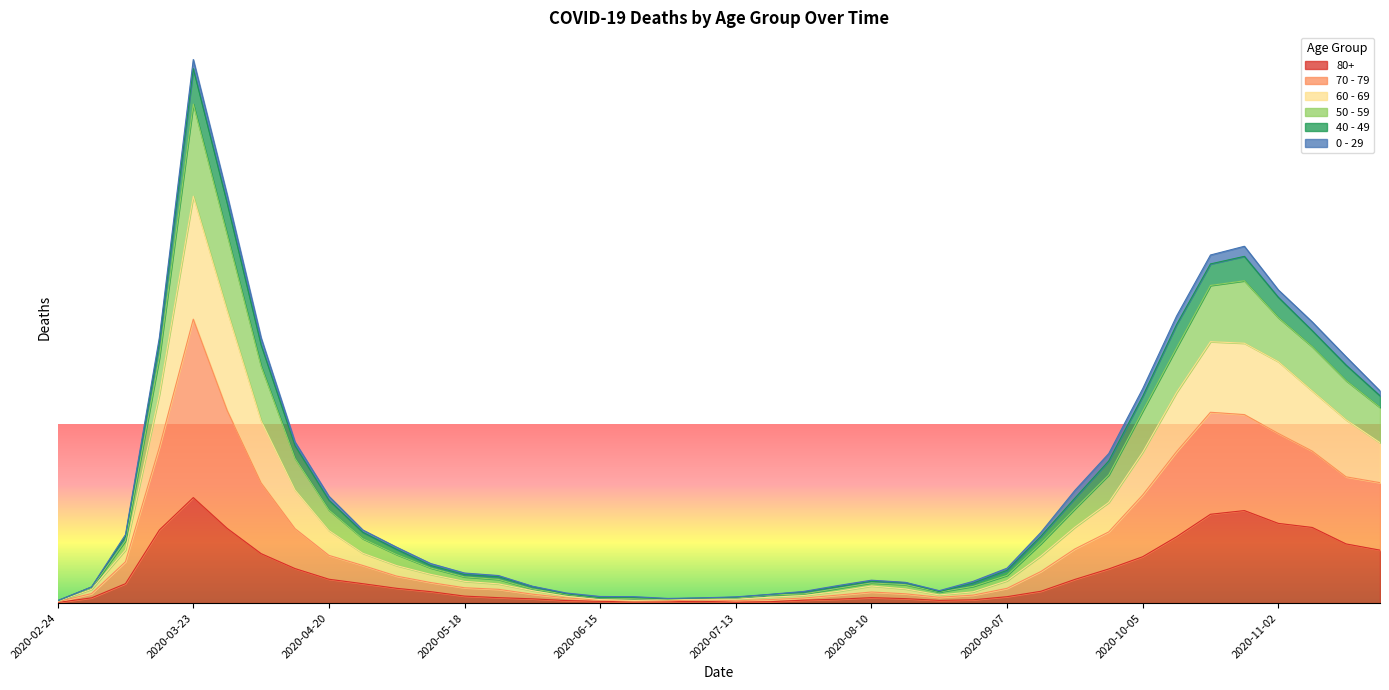

What is the difference between the 60 - 69 values at 2020-10-26 and 2020-03-02?

1.9